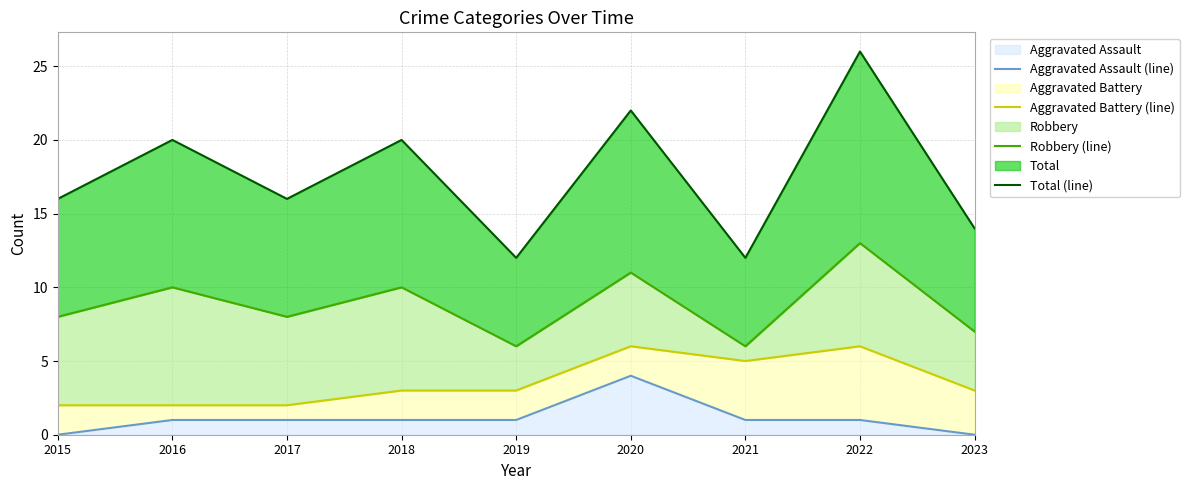

Does the chart display data point markers on the line(s)?

No